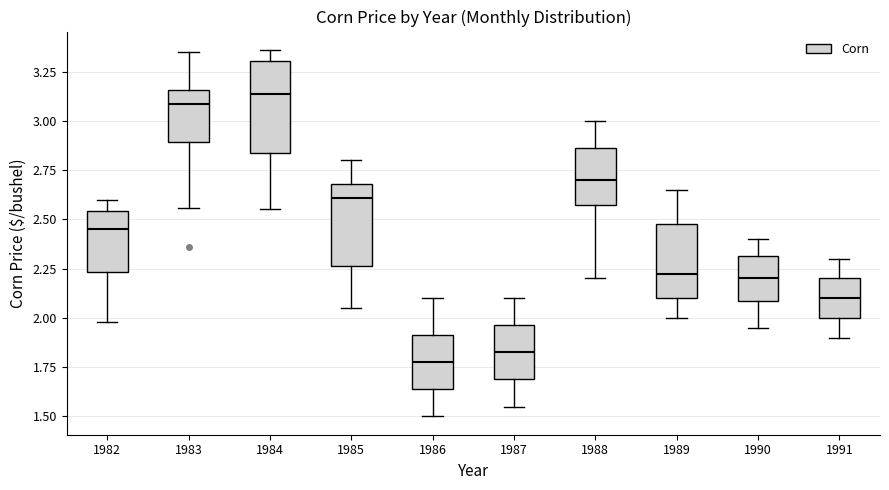

Where does the lower whisker of the box at x = 1987 end on the y-axis? The values are not printed on the chart, so give them approximately, as read against the axis.

1.55